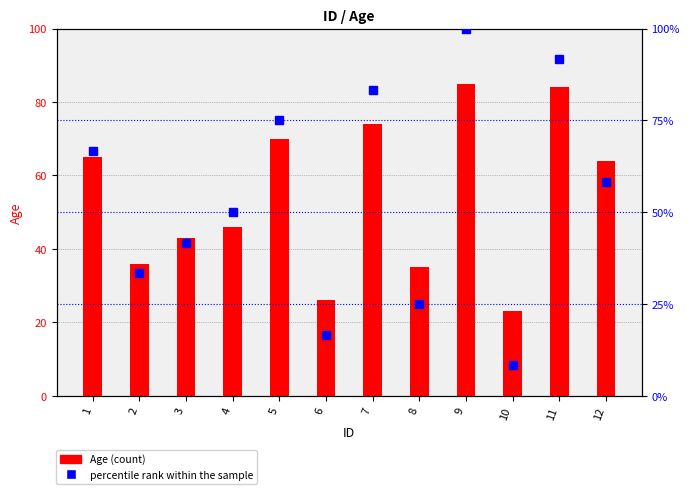

Which has a higher value, 12 or 6?

12